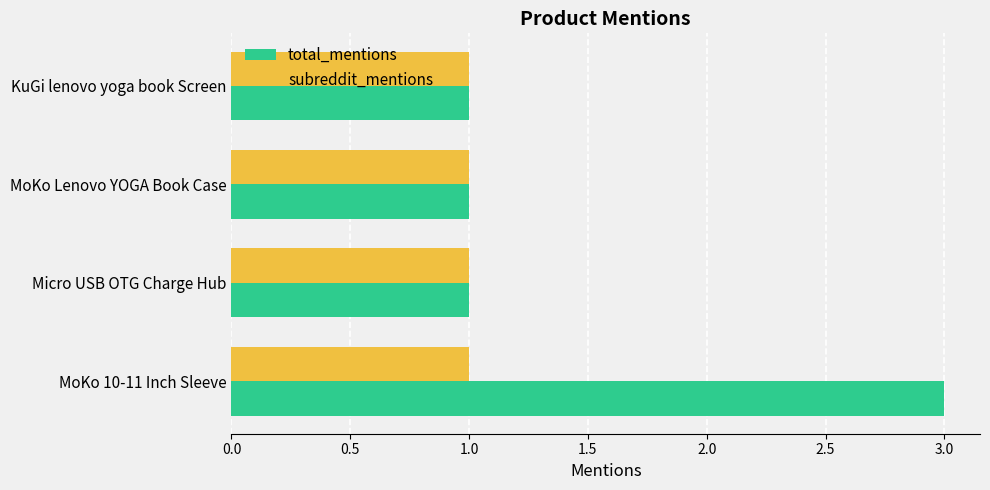

How many total_mentions values are between 1 and 3?

4